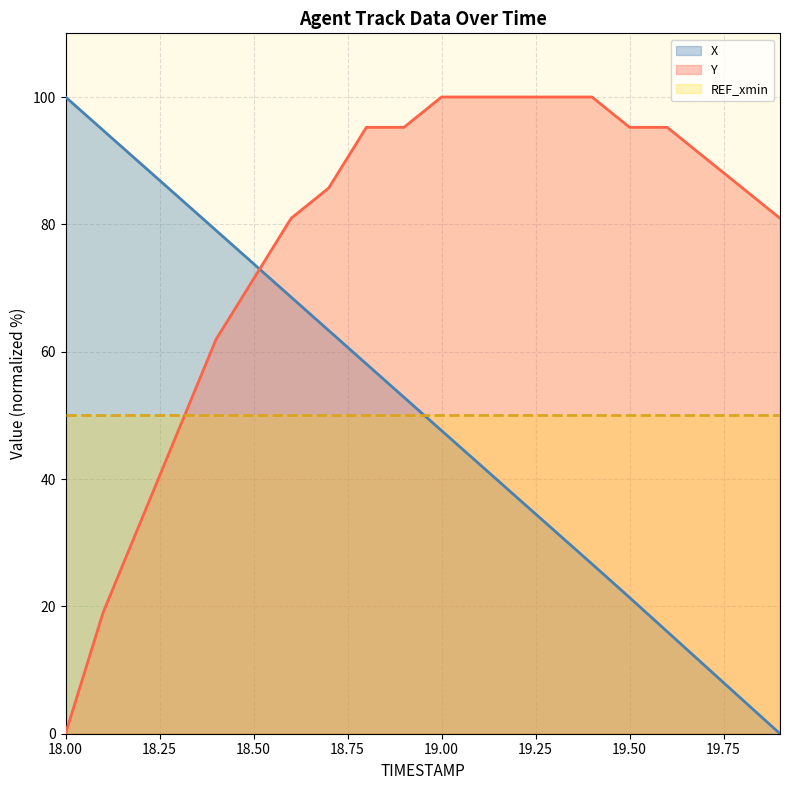

What are all the series names shown in the legend?

X, Y, REF_xmin